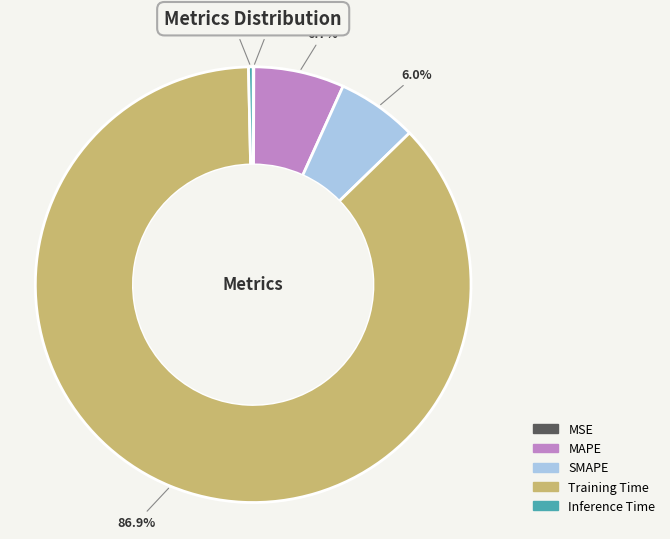

Which category has the biggest portion of the pie?

Training Time